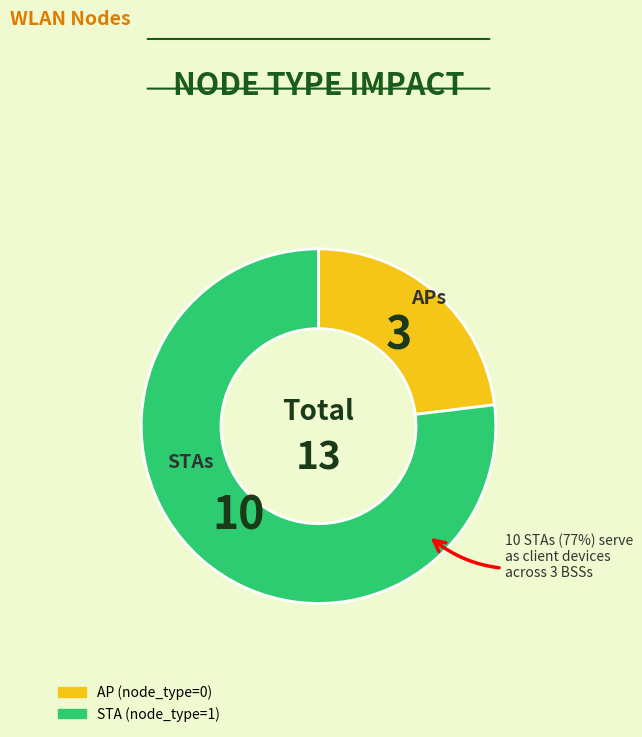

The STA (node_type=1) slice represents 84% of the pie. True or false?

False